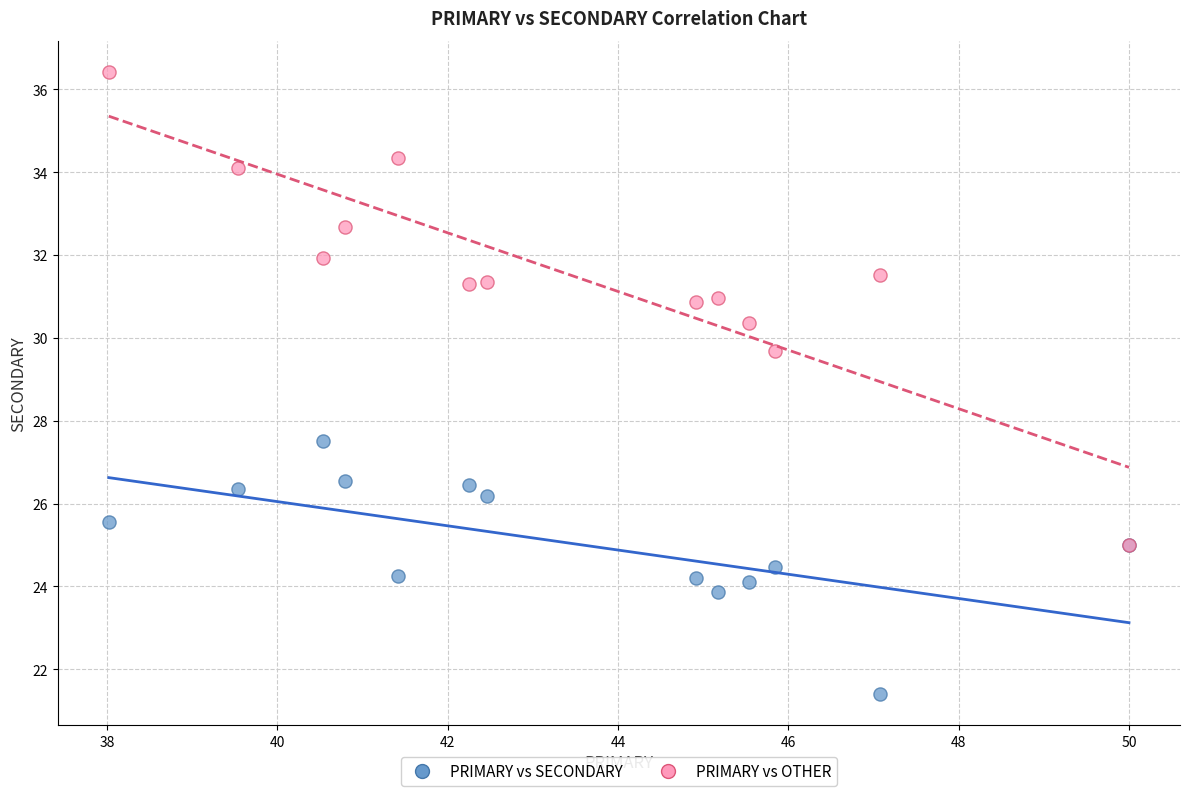

Across all series, what Y value is closest to 28?

27.5